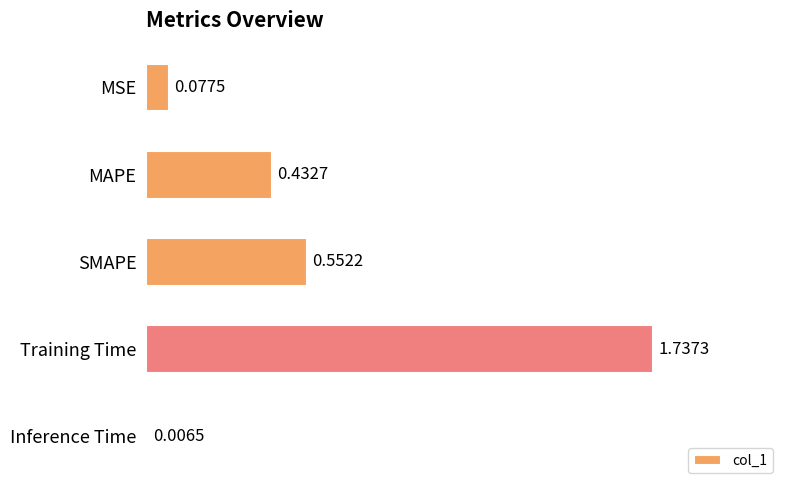

What is the change in value from SMAPE to Inference Time?

-0.5